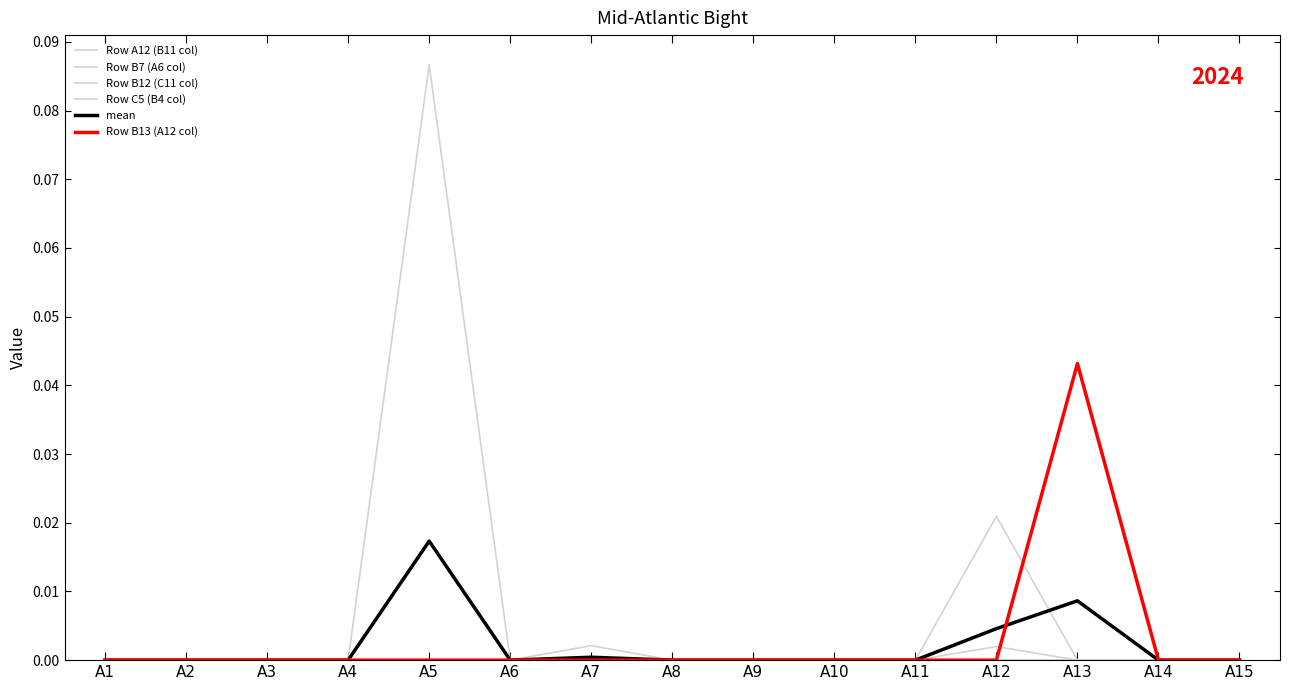

Is this an area chart (filled region under the line)?

No